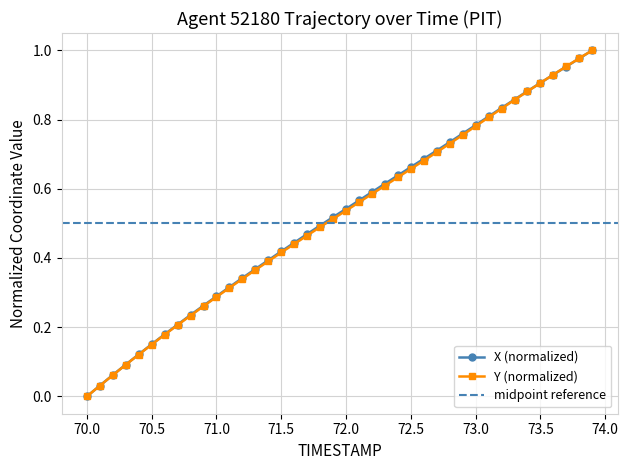

What is the difference between the second highest and second lowest values in the Y series?

0.9